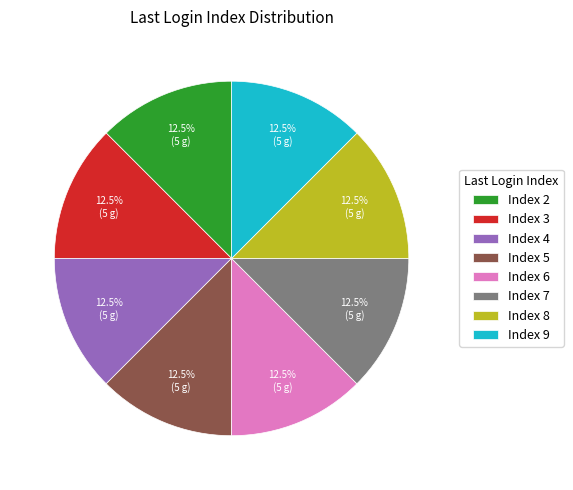

Is the sum of Index 5 and Index 7 greater than half?

No